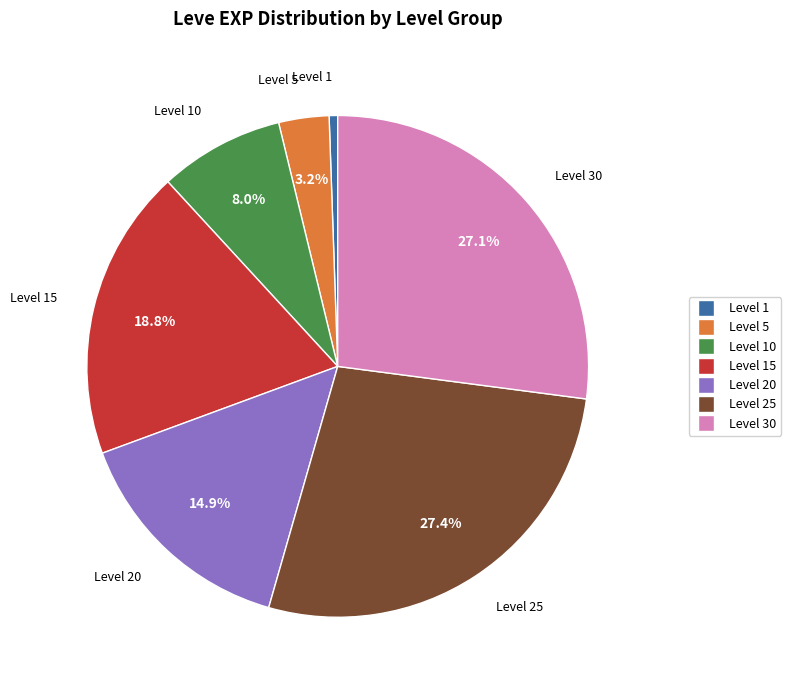

Is there any slice that represents more than half of the pie?

No